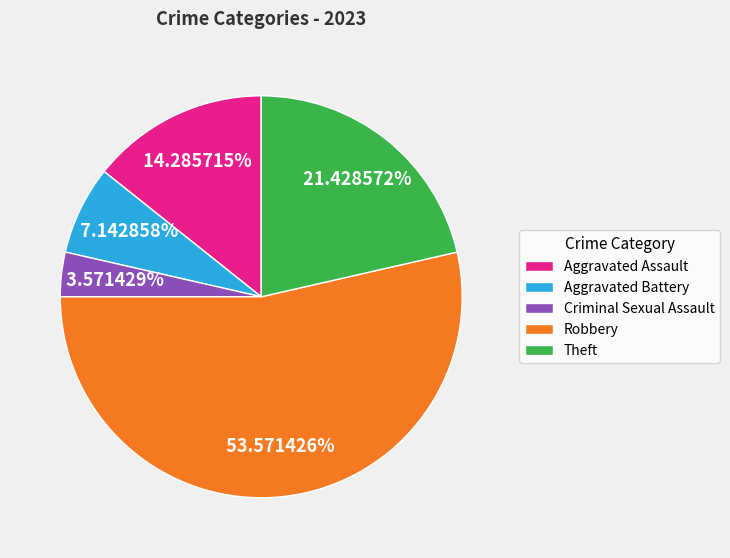

The Theft slice represents 35% of the pie. True or false?

False